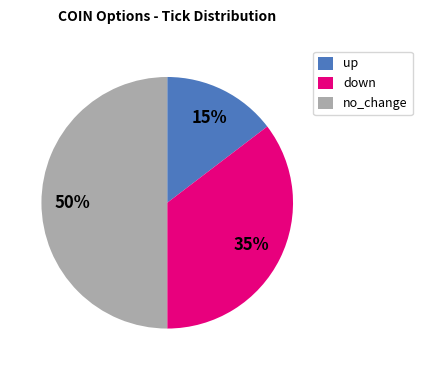

The up slice represents 23% of the pie. True or false?

False